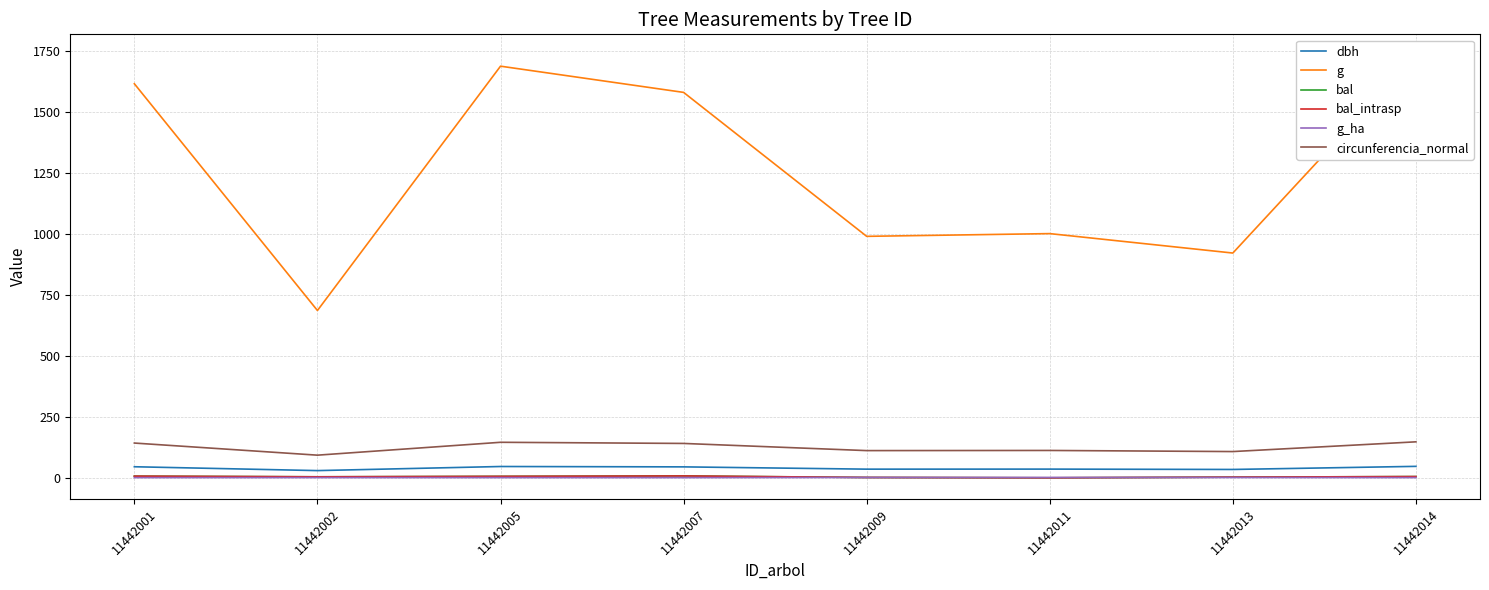

Between 11442009 and 11442013, which series saw the biggest shift?

g